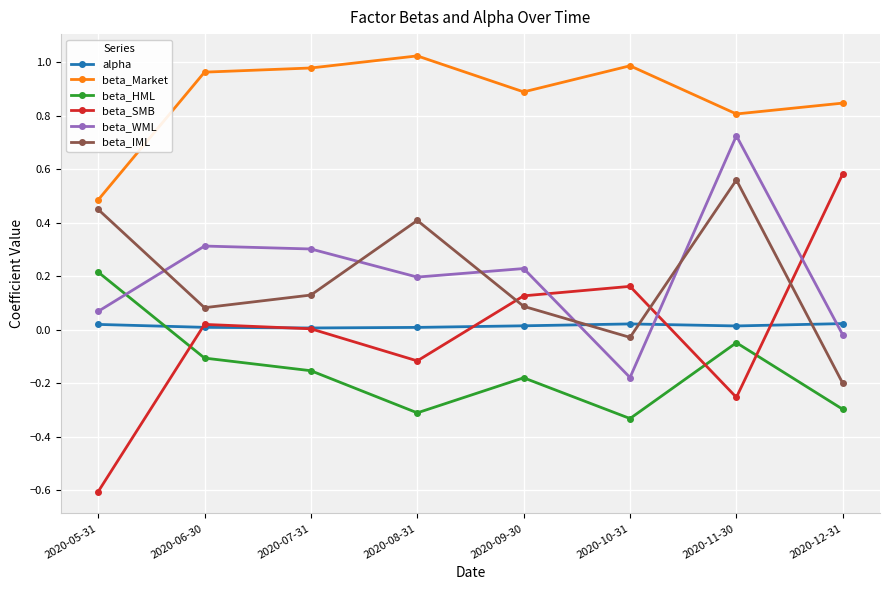

What is the smallest value displayed?

-0.6